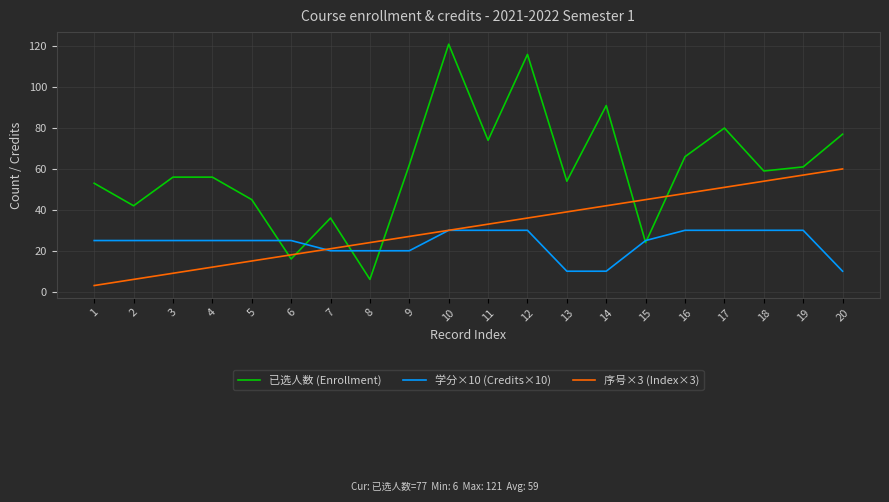

Count the number of categories in the chart.

20